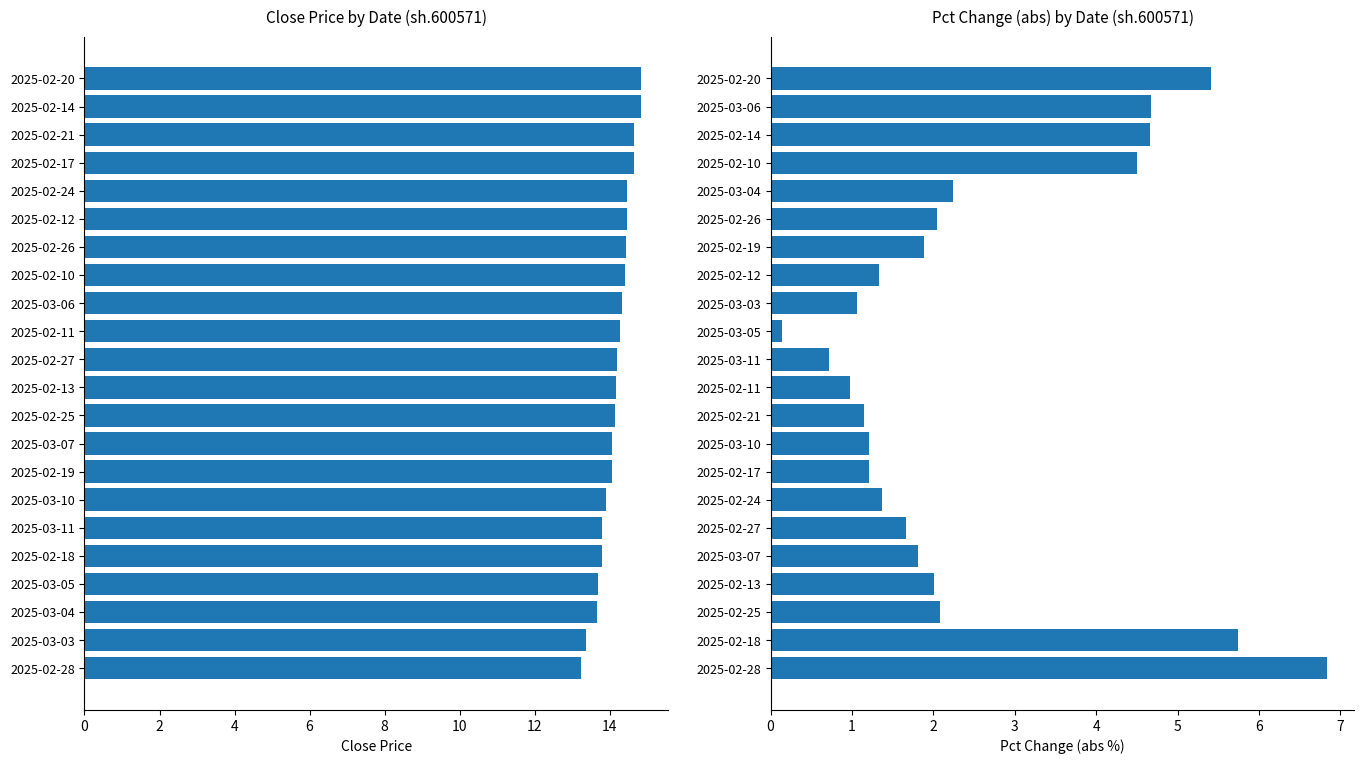

What is the highest value of the close series?

14.8